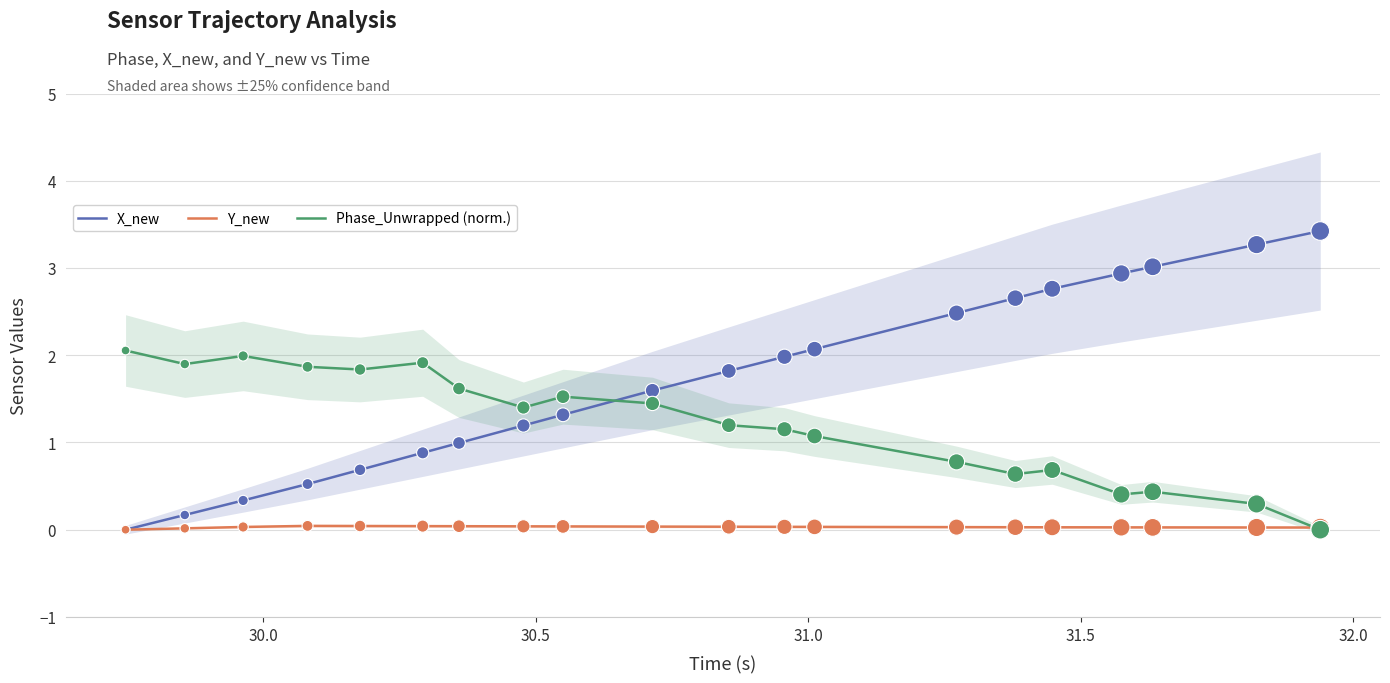

Which series reaches the maximum Y coordinate?

X_new